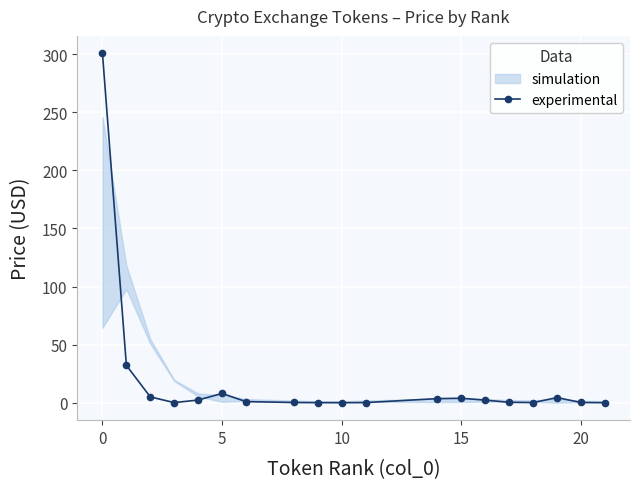

True or false: experimental has a value of 3.8 at 15.

True